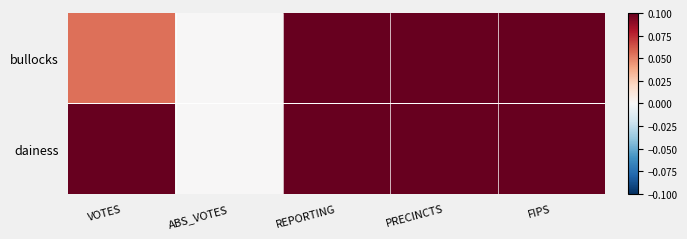

List the series in order of their peak value, lowest first.

bullocks, dainess